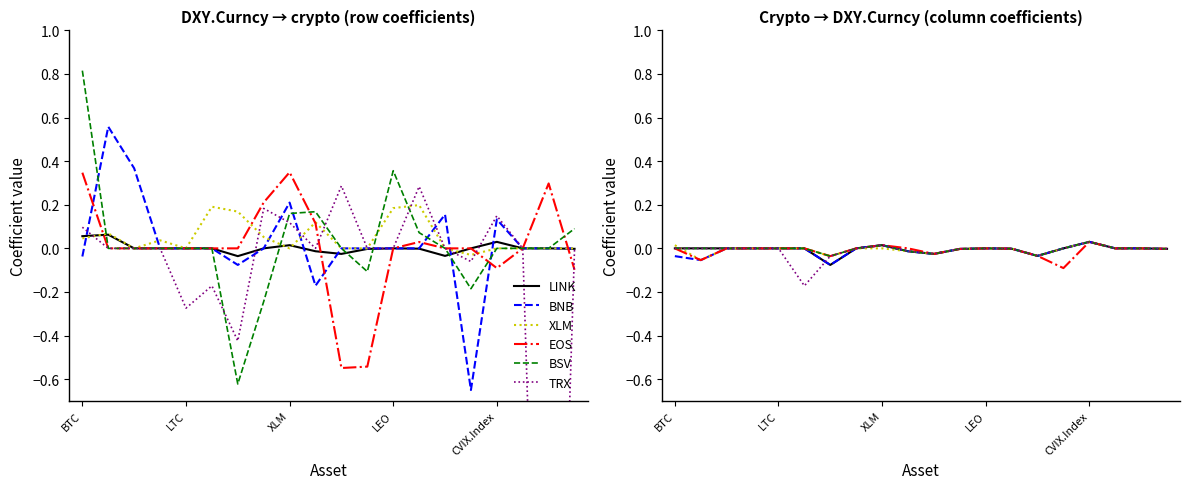

Which has a higher value, 13 or 17?

17